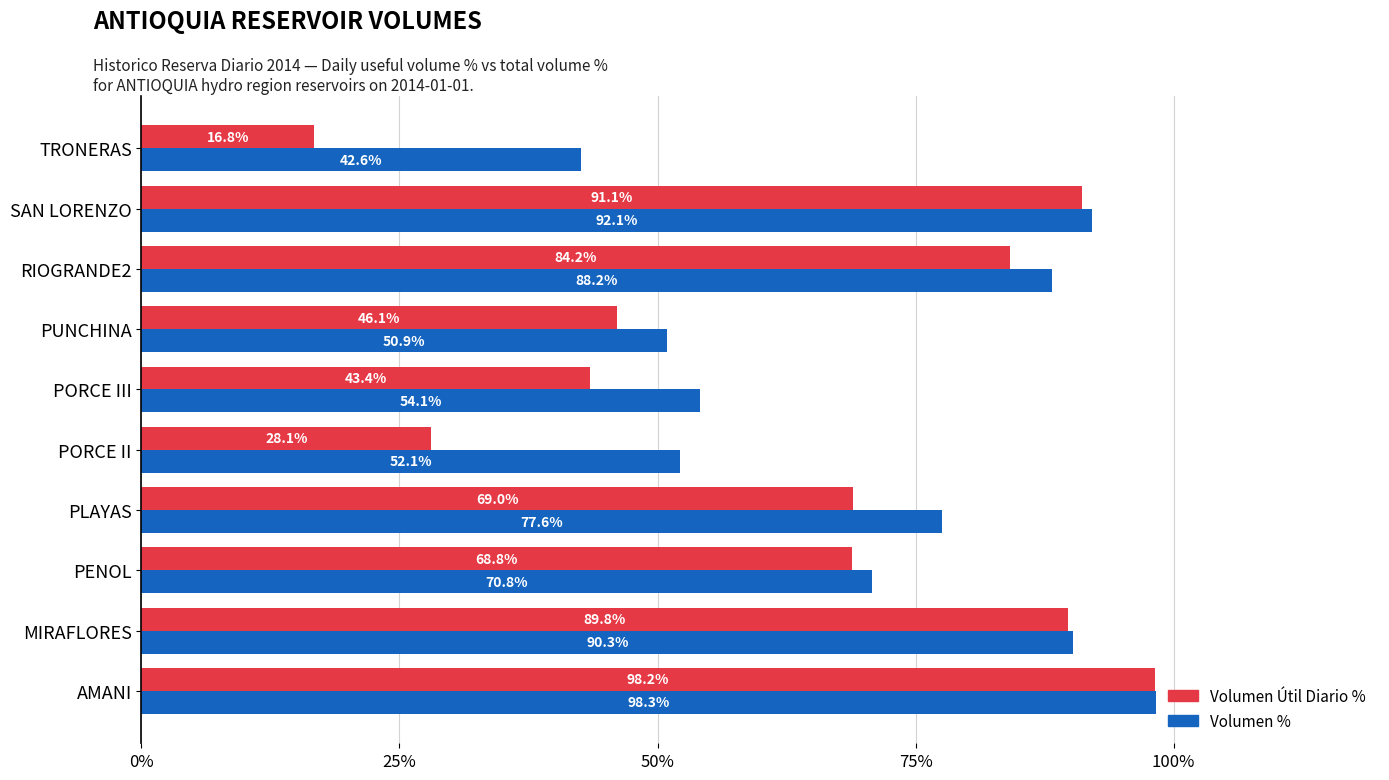

What is the average value of the Volumen % series?

71.7